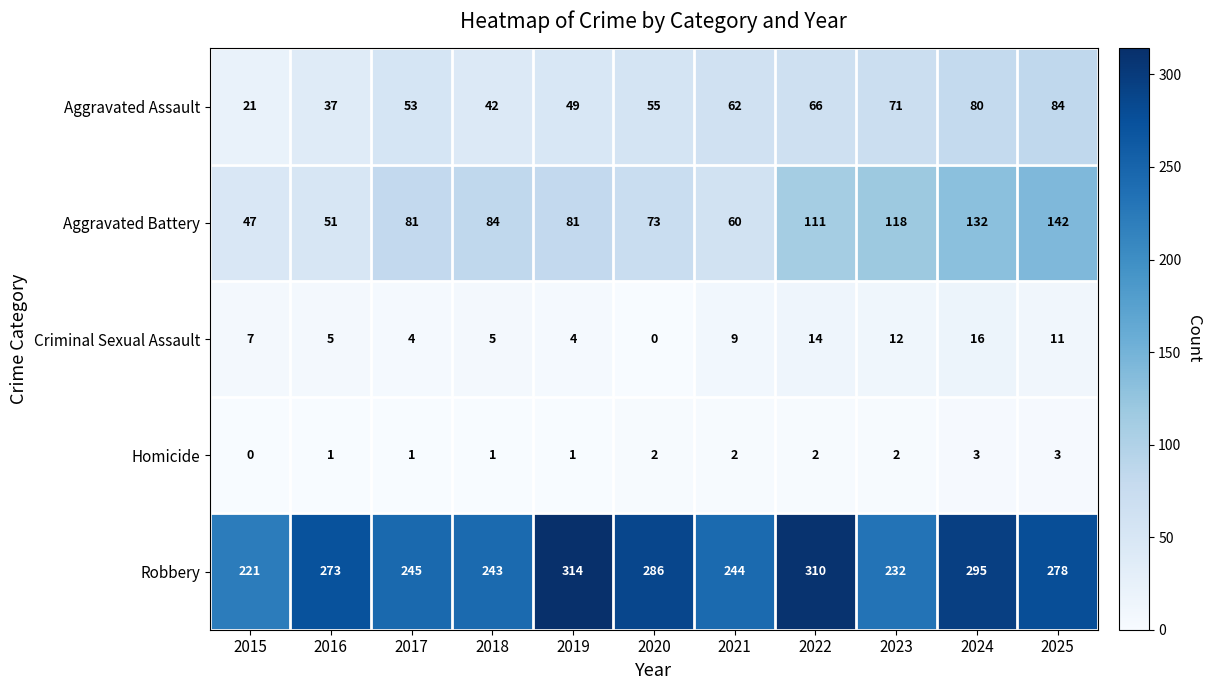

Which series has the largest range (max minus min)?

Aggravated Battery